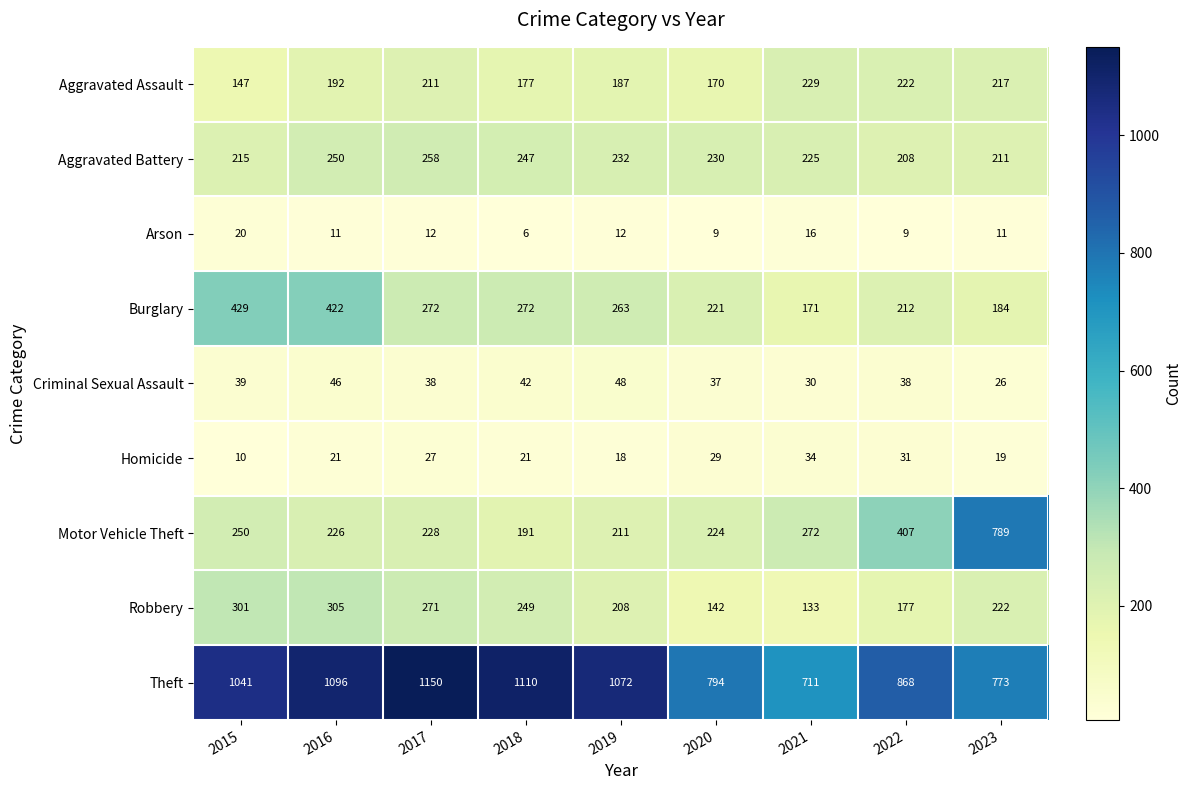

At which label does Theft reach its peak?

2017